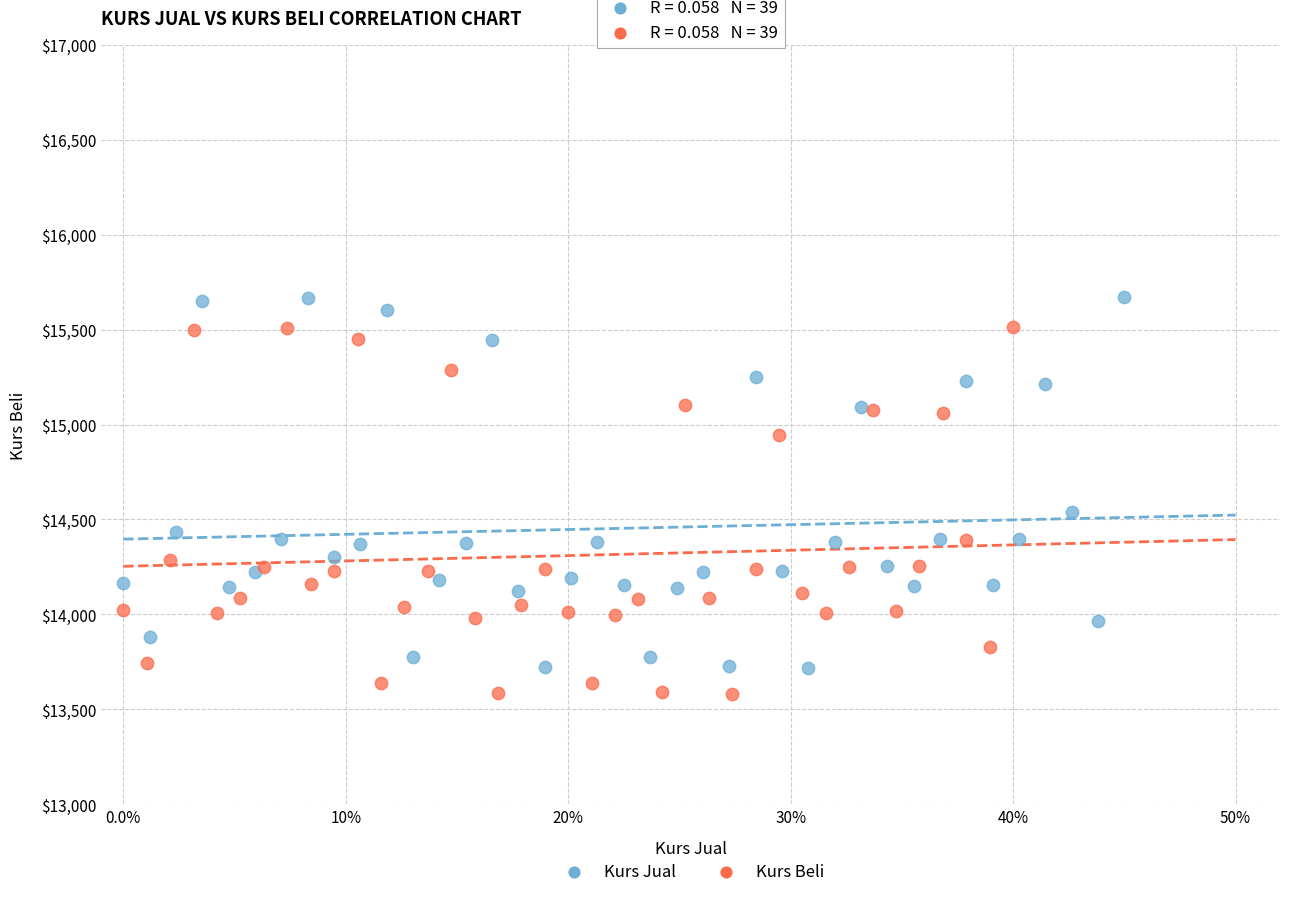

Which series has the largest Y range (max minus min)?

Kurs Jual